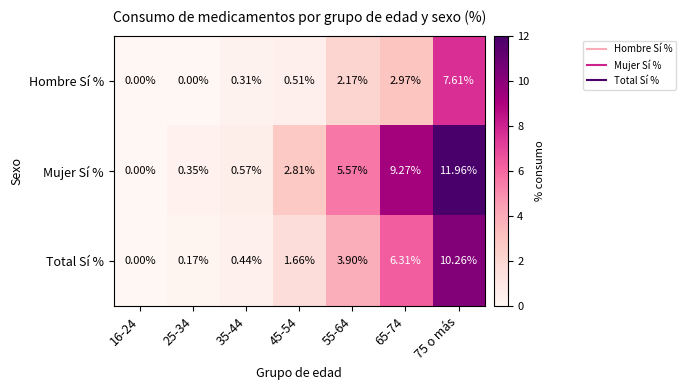

What is the spread (max minus min) of values at 45-54?

2.3